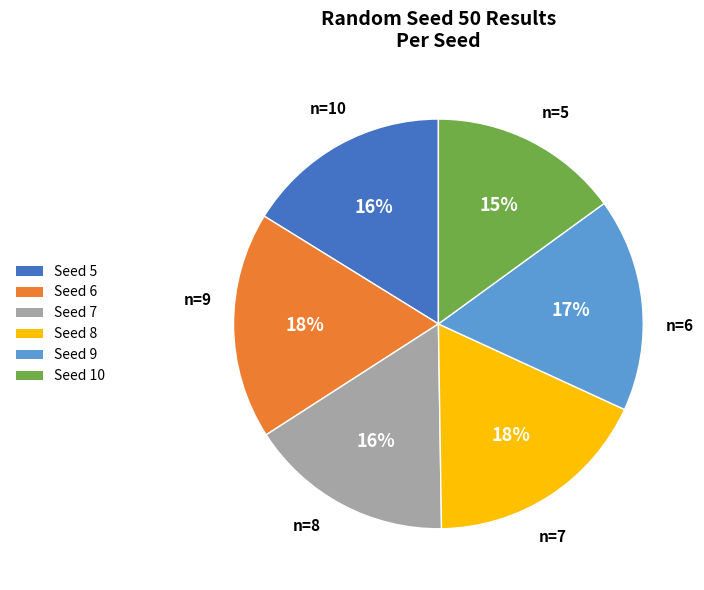

What percentage is the Seed 5 slice, to the nearest percent?

16%